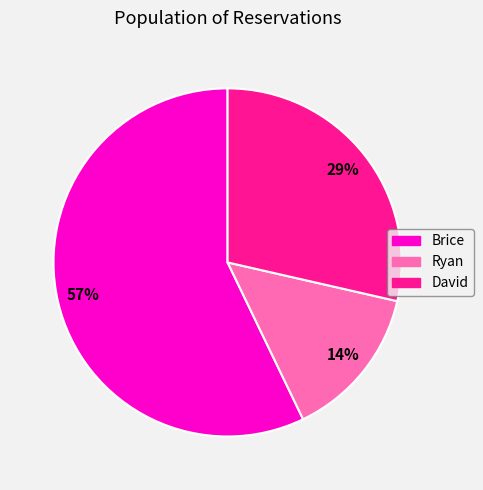

To the nearest percent, what is the average slice percentage?

33%